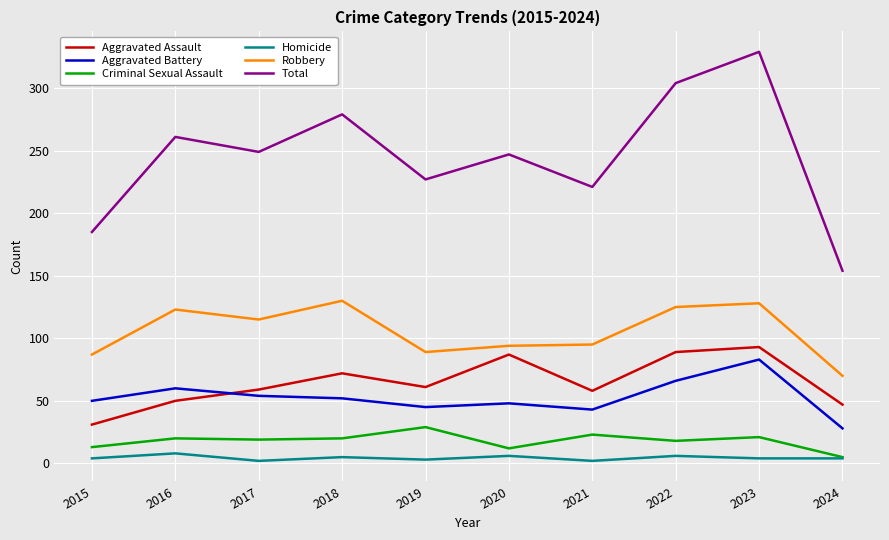

Is the value of Criminal Sexual Assault at 2016 greater than the value of Aggravated Battery at 2018?

No